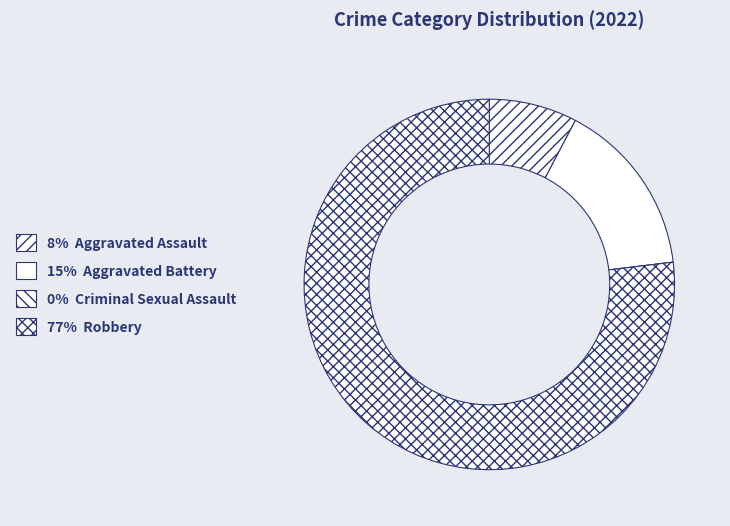

To the nearest percent, what is the average slice percentage?

25%